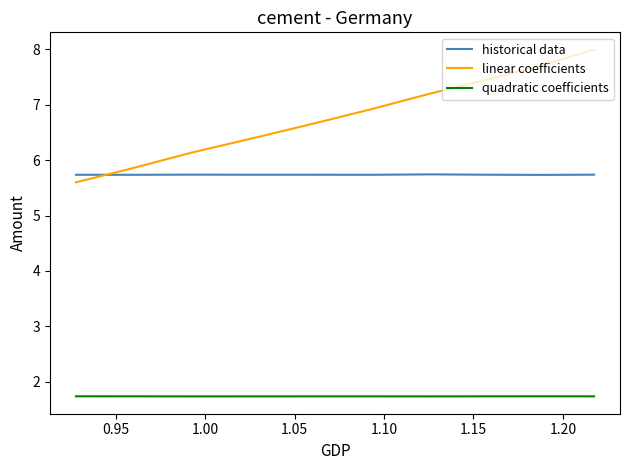

Which series has the largest total across all categories?

linear coefficients